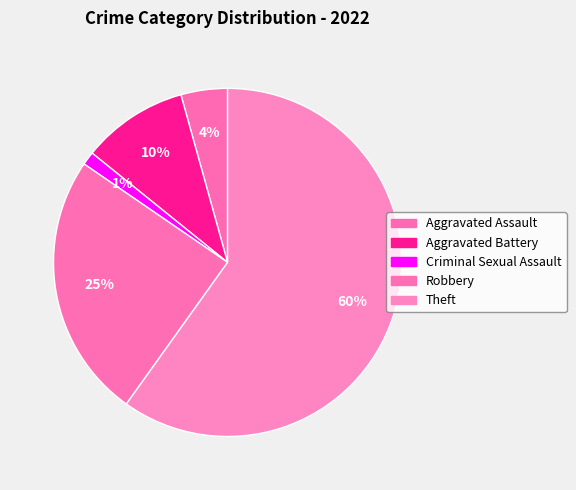

To the nearest percent, what percentage of the pie is Aggravated Assault?

4%